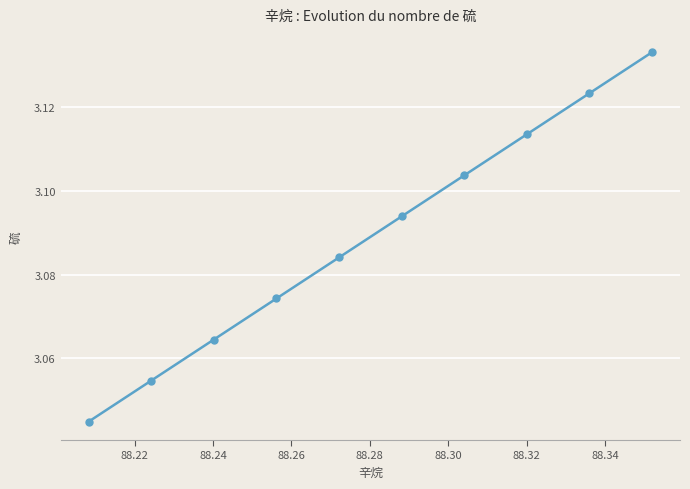

What is the difference between the second highest and minimum values?

0.1